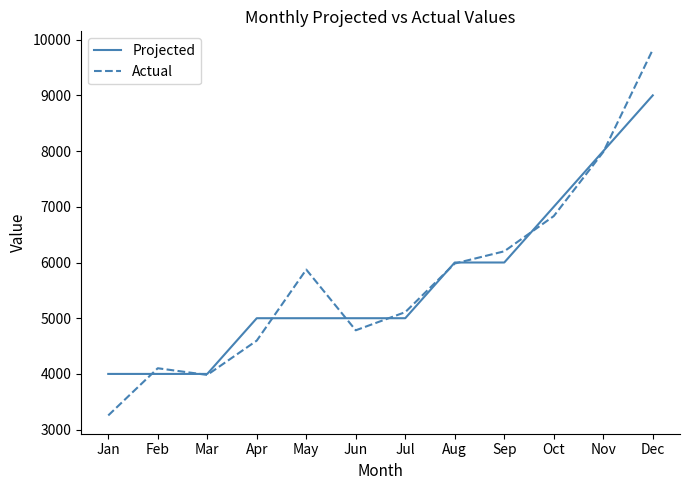

How many interior local valleys does the Actual series have?

2